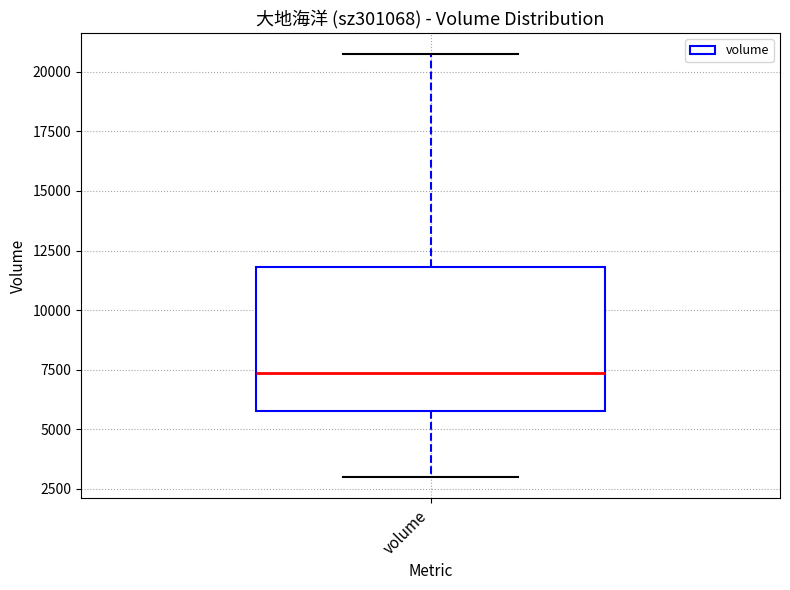

Where does the median line of the box for volume sit on the y-axis? The values are not printed on the chart, so give them approximately, as read against the axis.

7500